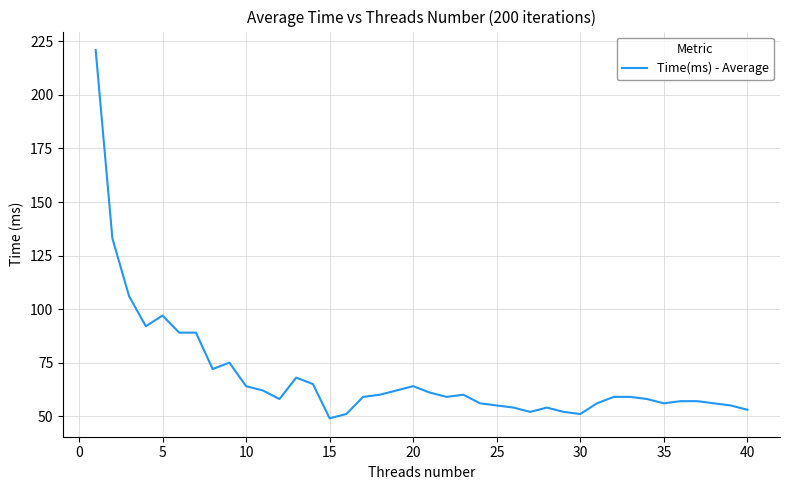

What is the greatest value displayed?

221